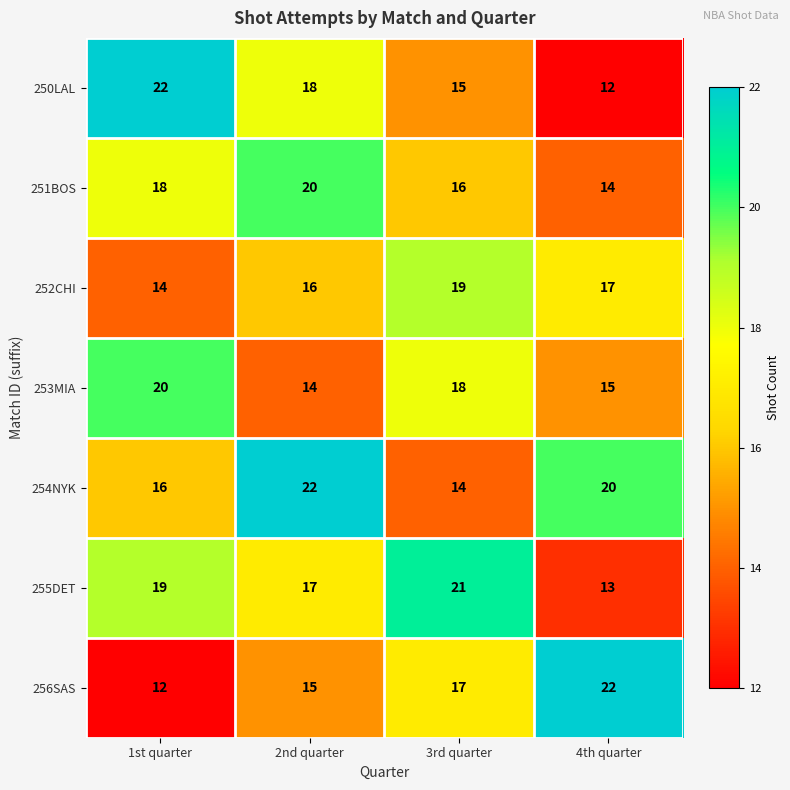

List the labels in order of 250LAL value, smallest first.

4th quarter, 3rd quarter, 2nd quarter, 1st quarter